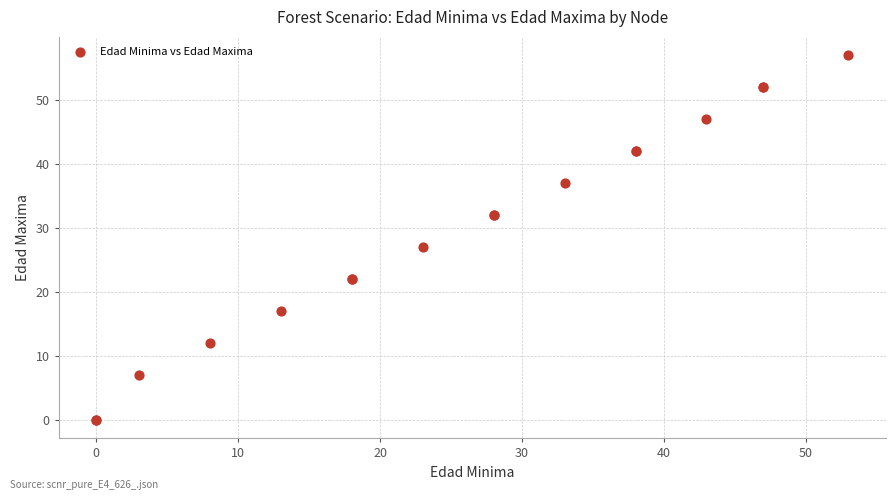

What Y value in the scatter plot is closest to 28?

27